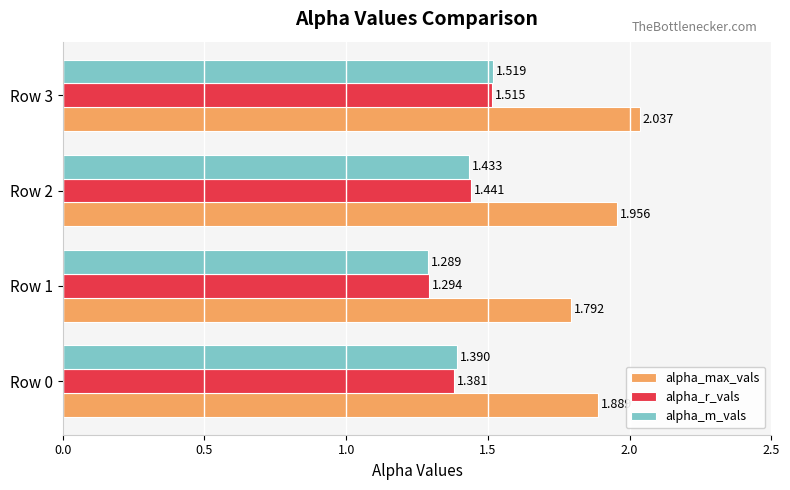

At which category is the sum across all series the highest?

Row 3